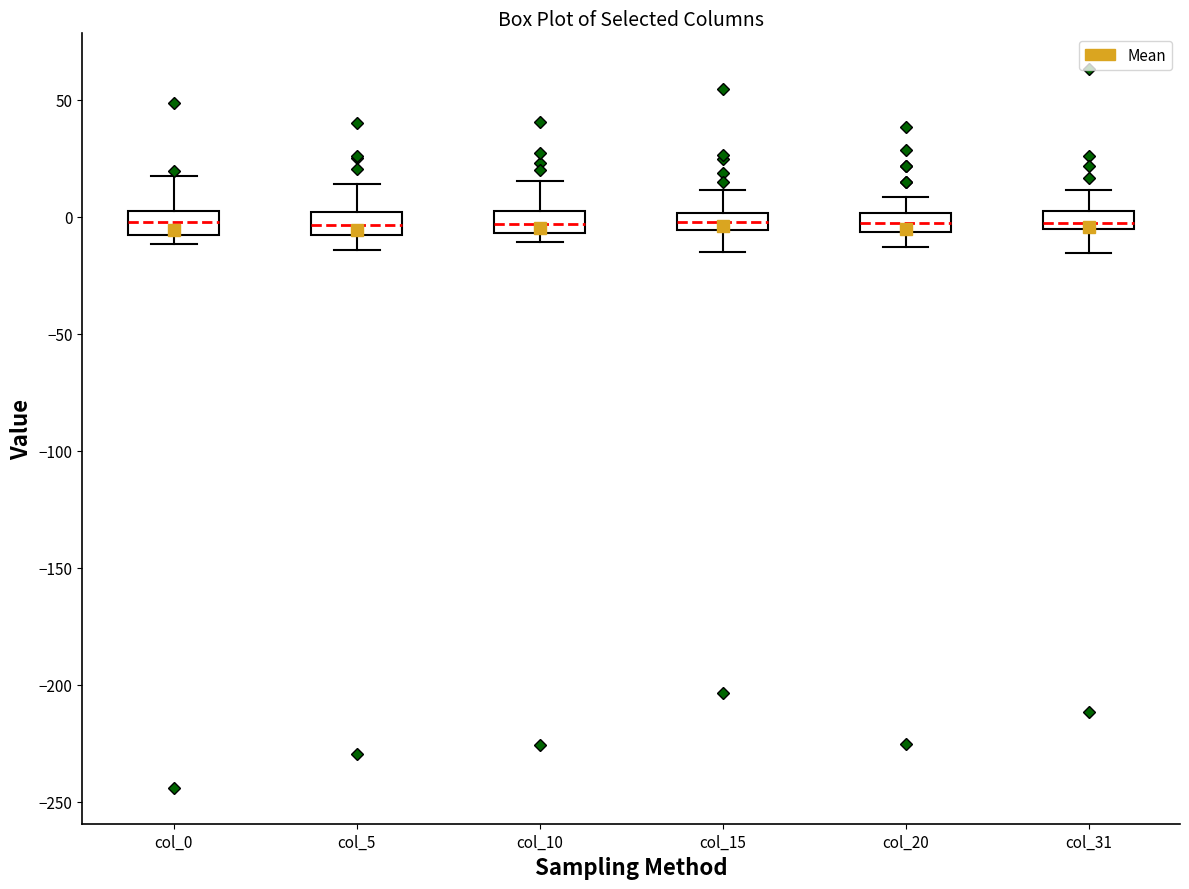

Where is the lower edge of the box for col_10 on the y-axis? The values are not printed on the chart, so give them approximately, as read against the axis.

-5